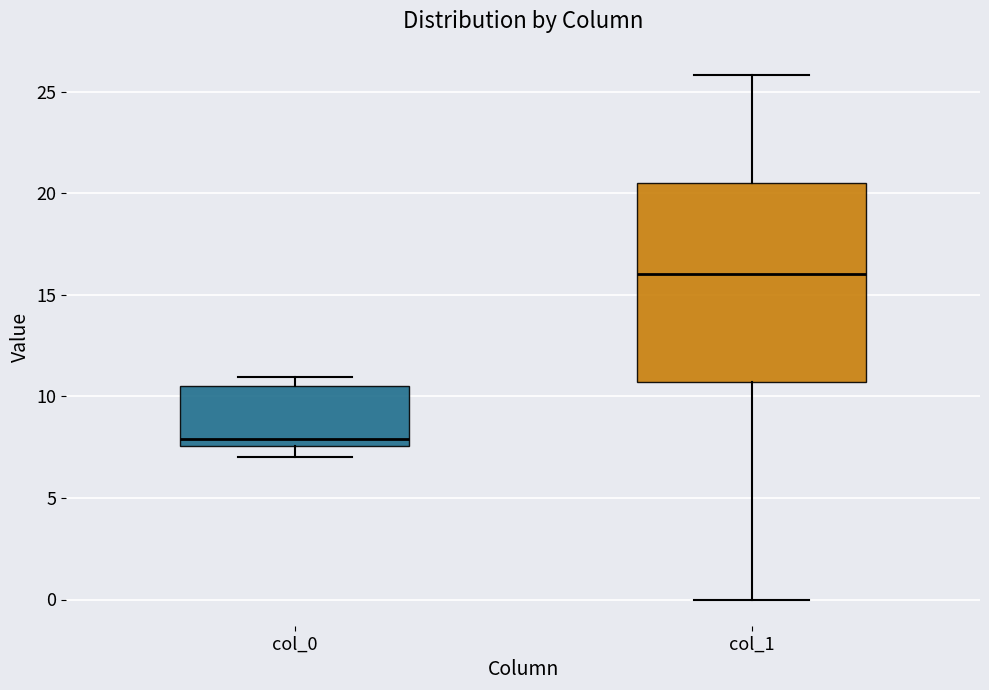

Reading left to right, transcribe this box plot: for each box, give where its median line is, the range the box spans, and where its two whiskers end, as read against the y-axis. The values are not printed on the chart, so give them approximately, as read against the axis.

col_0: median 8.0, box 7.5 to 10.5, whiskers 7.0 to 11.0
col_1: median 16.0, box 10.5 to 20.5, whiskers 0.0 to 26.0